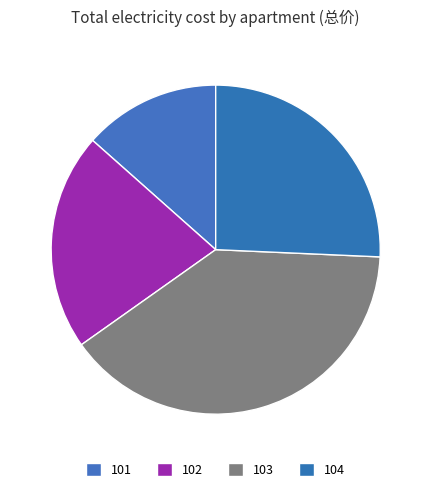

Is it true that 103 is 39% of the pie?

True